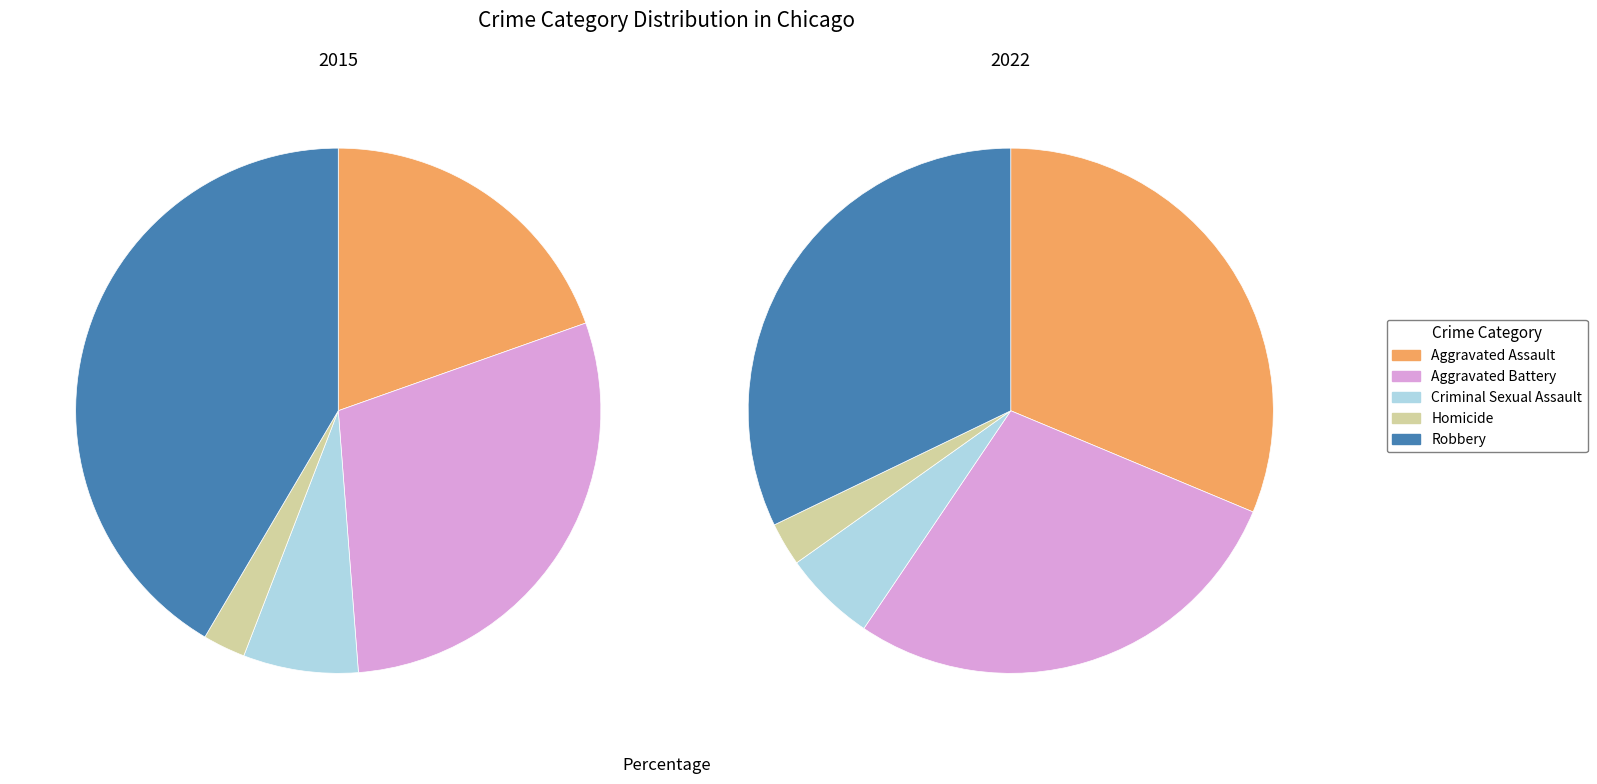

How many slices are in this pie chart?

5